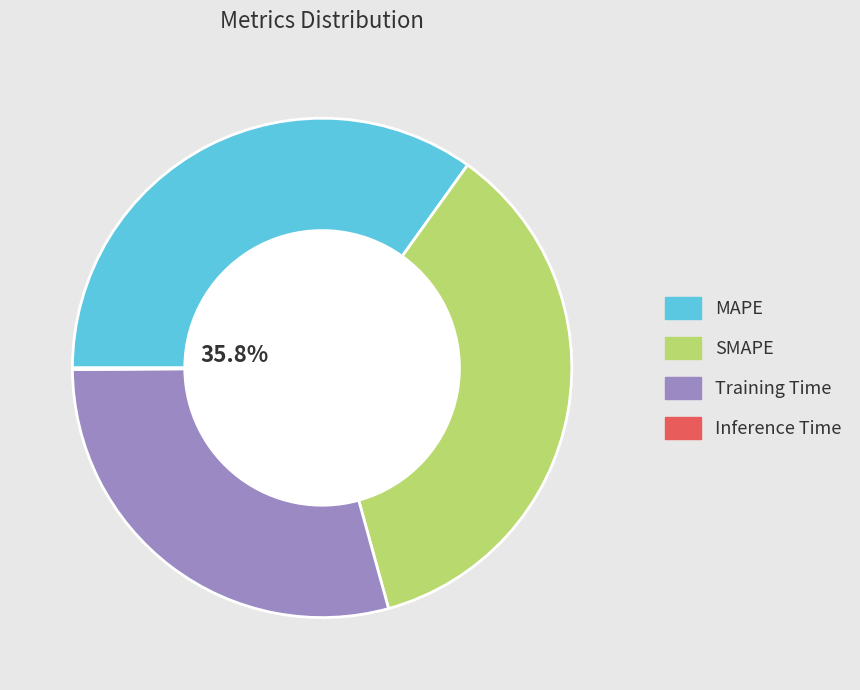

How many slices are in this pie chart?

4